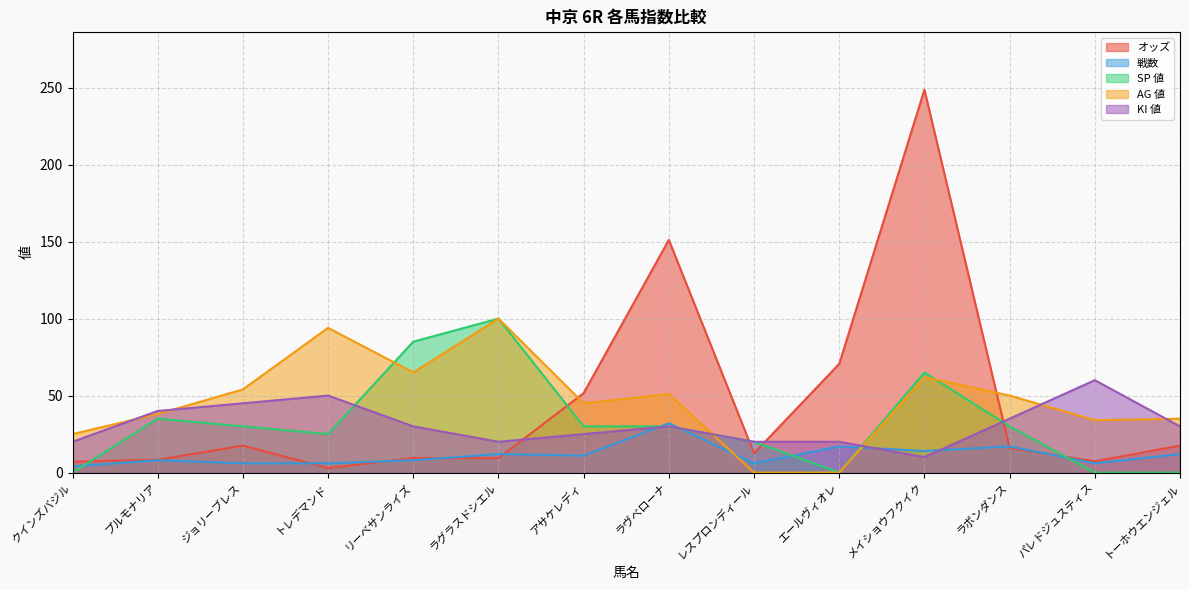

Rank the categories by KI 値 value from highest to lowest.

パレドジュスティス, トレデマンド, ジョリーブレス, プルモナリア, ラボンダンス, リーベサンライズ, ラヴベローナ, トーホウエンジェル, アサケレディ, クインズバジル, ラグラスドシエル, レスプロンディール, エールヴィオレ, メイショウフクイク